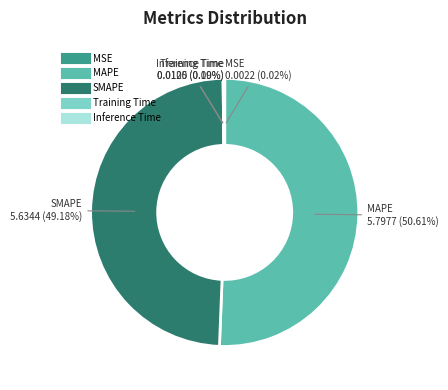

Does MAPE represent more than half of the total?

Yes